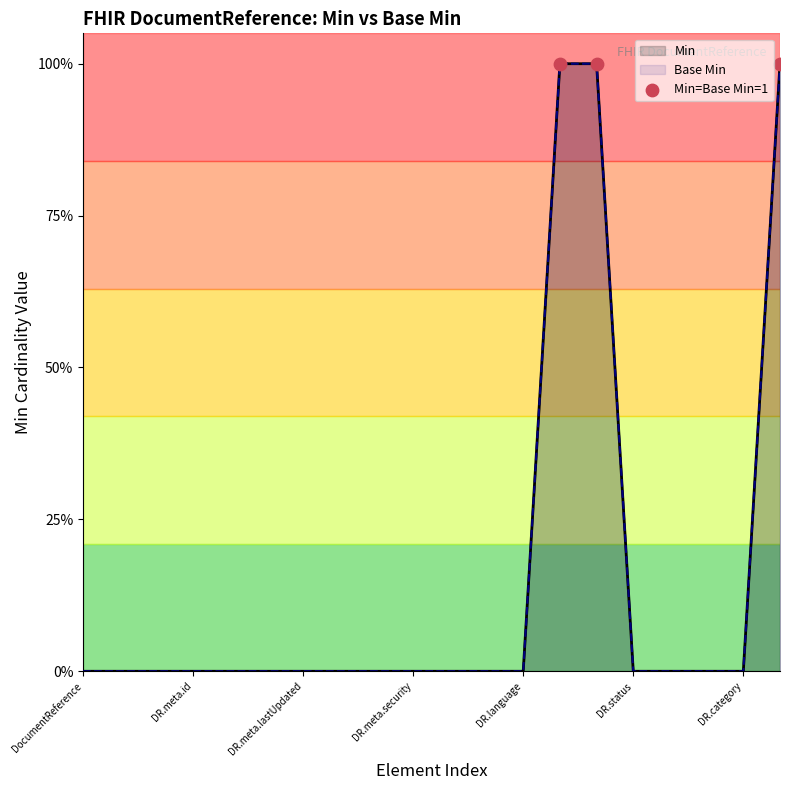

Which series reaches the maximum Y coordinate?

Base Min